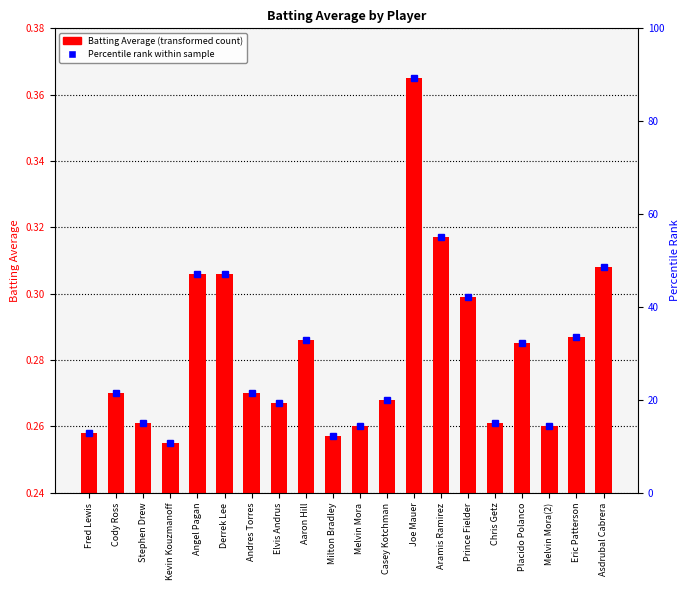

Rank the categories by value from highest to lowest.

Joe Mauer, Aramis Ramirez, Asdrubal Cabrera, Angel Pagan, Derrek Lee, Prince Fielder, Eric Patterson, Aaron Hill, Placido Polanco, Cody Ross, Andres Torres, Casey Kotchman, Elvis Andrus, Stephen Drew, Chris Getz, Melvin Mora, Melvin Mora(2), Fred Lewis, Milton Bradley, Kevin Kouzmanoff